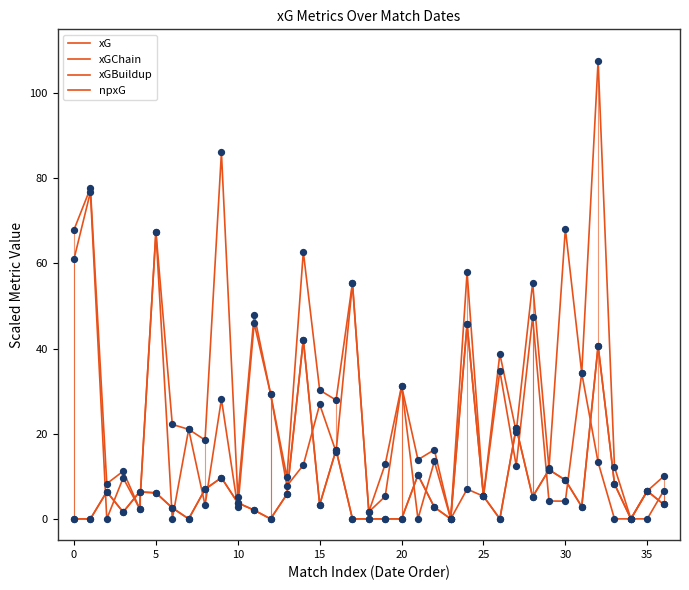

At which category is the sum across all series the highest?

32